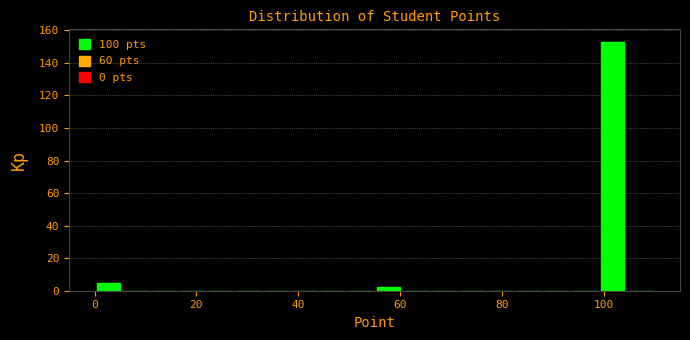

Around what value on the x-axis is the tallest bar? Give the approximate position of its centre, as read against the axis.

102